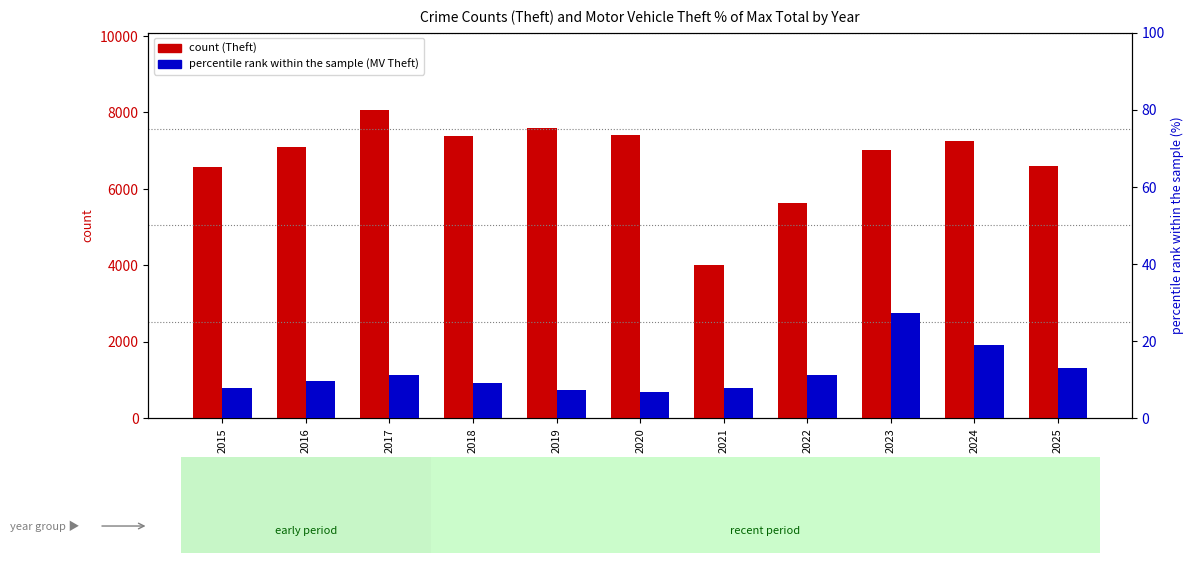

What is the value of the percentile rank within the sample bar at the 2nd from the left?

9.6